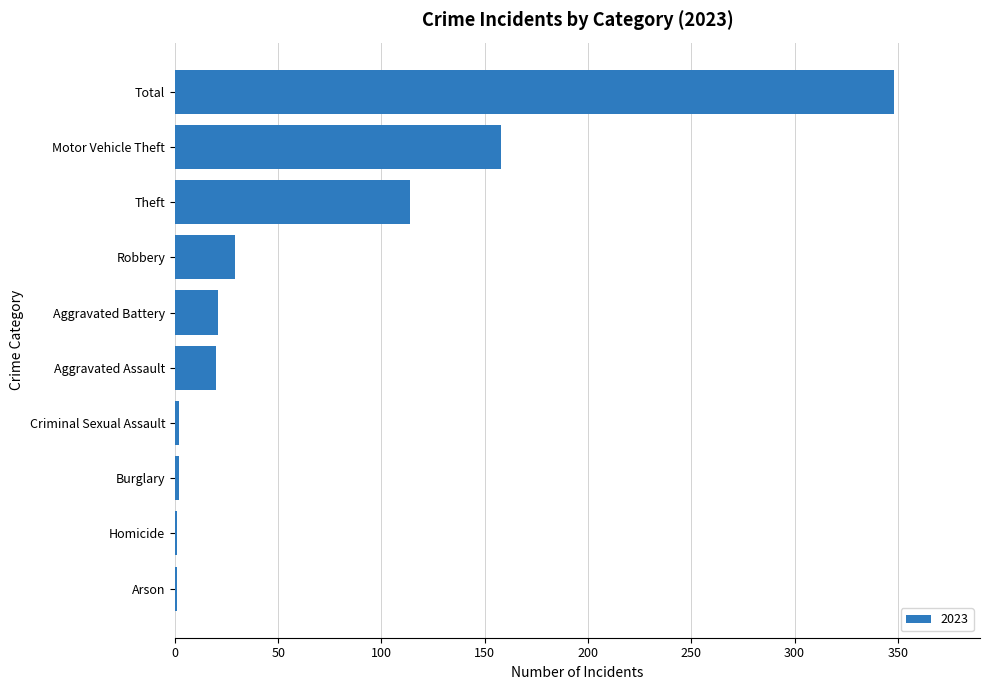

What is the sum of all values?

696